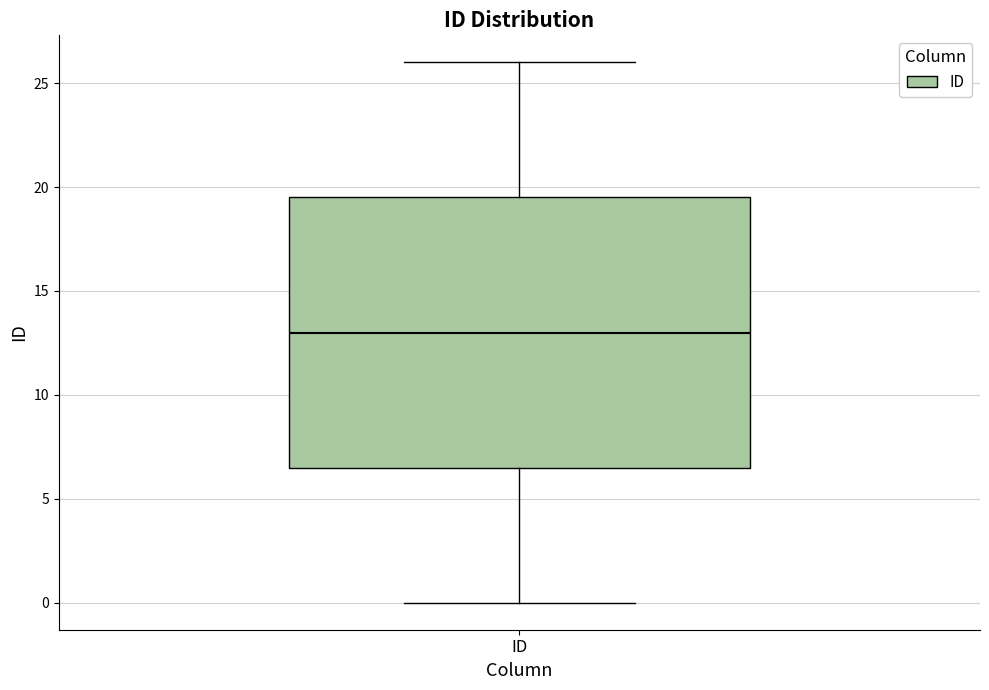

Where is the lower edge of the box for ID on the y-axis? The values are not printed on the chart, so give them approximately, as read against the axis.

6.5